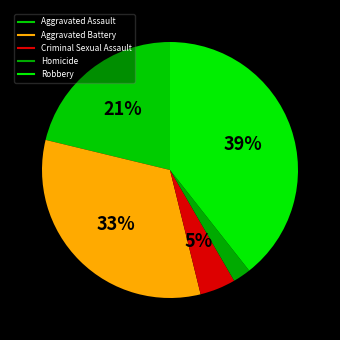

To the nearest percent, what is the difference between the largest and smallest slice percentages?

37%